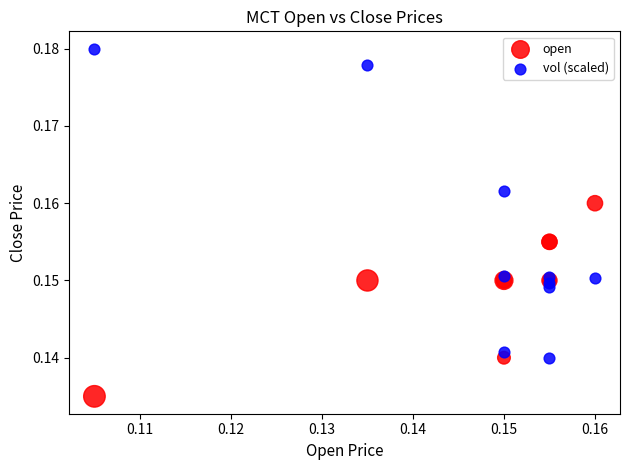

Which series has the largest Y range (max minus min)?

vol (scaled)